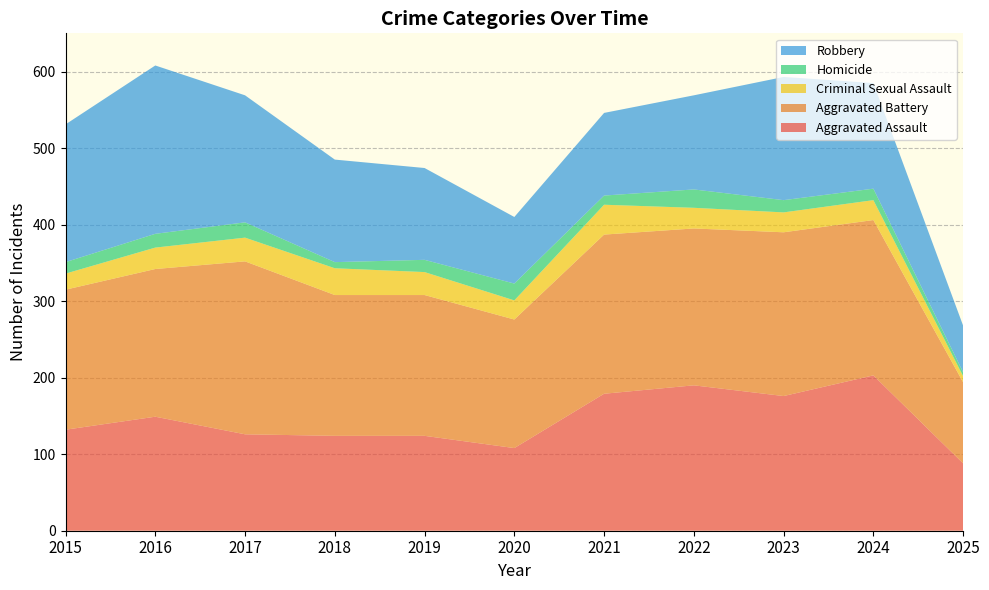

Reading left to right, transcribe all the data shown in this chart.

Aggravated Assault: 2015=132	2016=149	2017=126	2018=124	2019=124	2020=108	2021=179	2022=190	2023=176	2024=203	2025=88
Aggravated Battery: 2015=183	2016=193	2017=226	2018=184	2019=184	2020=168	2021=208	2022=205	2023=214	2024=203	2025=106
Criminal Sexual Assault: 2015=21	2016=28	2017=31	2018=35	2019=30	2020=25	2021=39	2022=27	2023=26	2024=26	2025=8
Homicide: 2015=15	2016=18	2017=20	2018=8	2019=16	2020=22	2021=12	2022=24	2023=16	2024=15	2025=5
Robbery: 2015=180	2016=220	2017=166	2018=134	2019=120	2020=87	2021=108	2022=123	2023=161	2024=138	2025=61